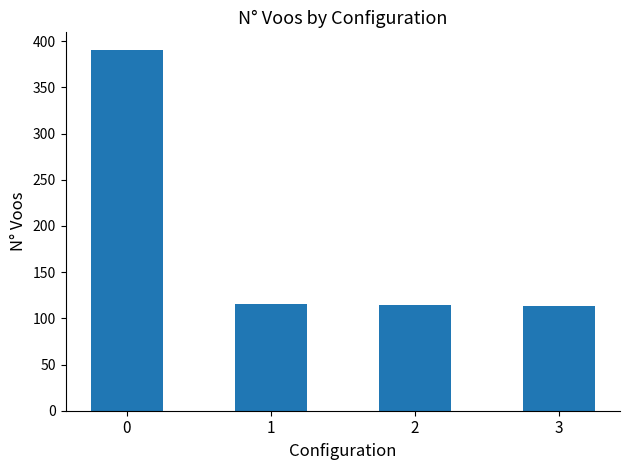

The value at 1 is 115. True or false?

True